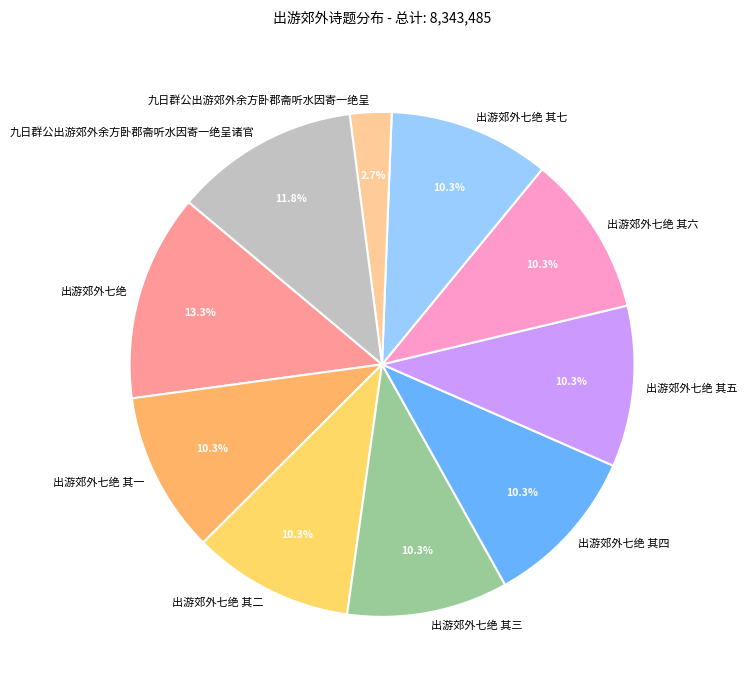

Count the number of slices in the pie.

10